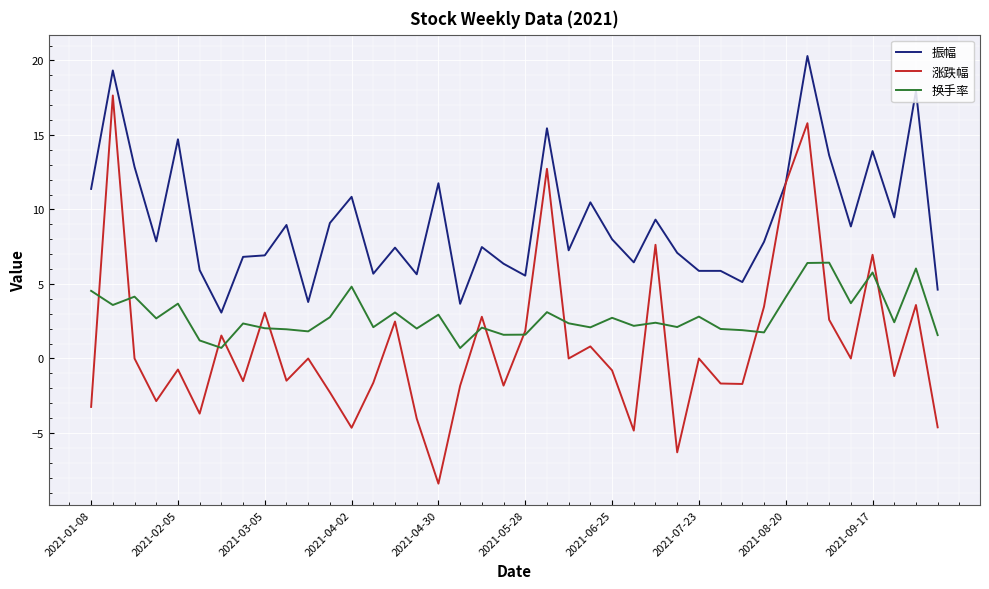

What is the average value of the 振幅 series?

9.1